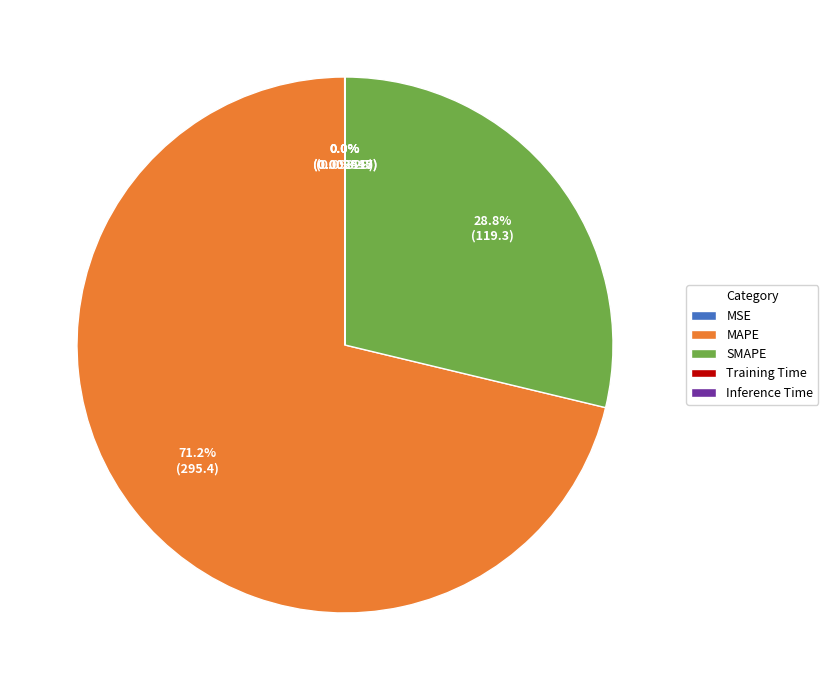

Between SMAPE and MAPE, which is larger?

MAPE